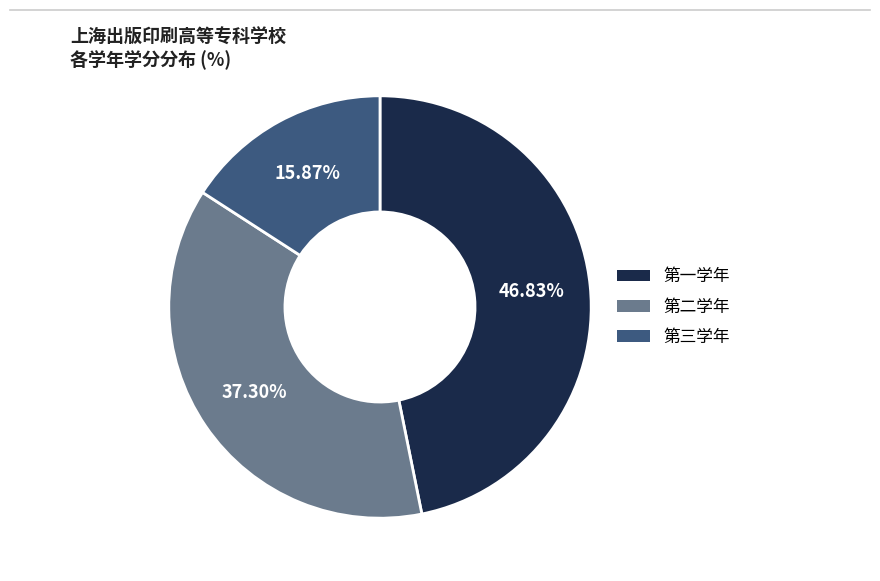

Rank the categories by value from lowest to highest.

第三学年, 第二学年, 第一学年